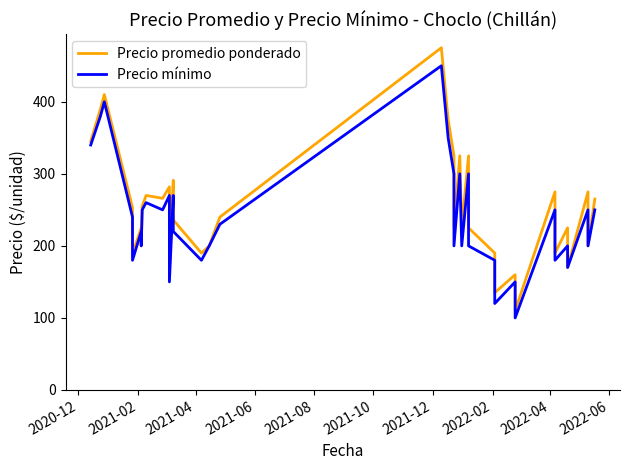

What is the label of the 1st point from the left?

2020-12